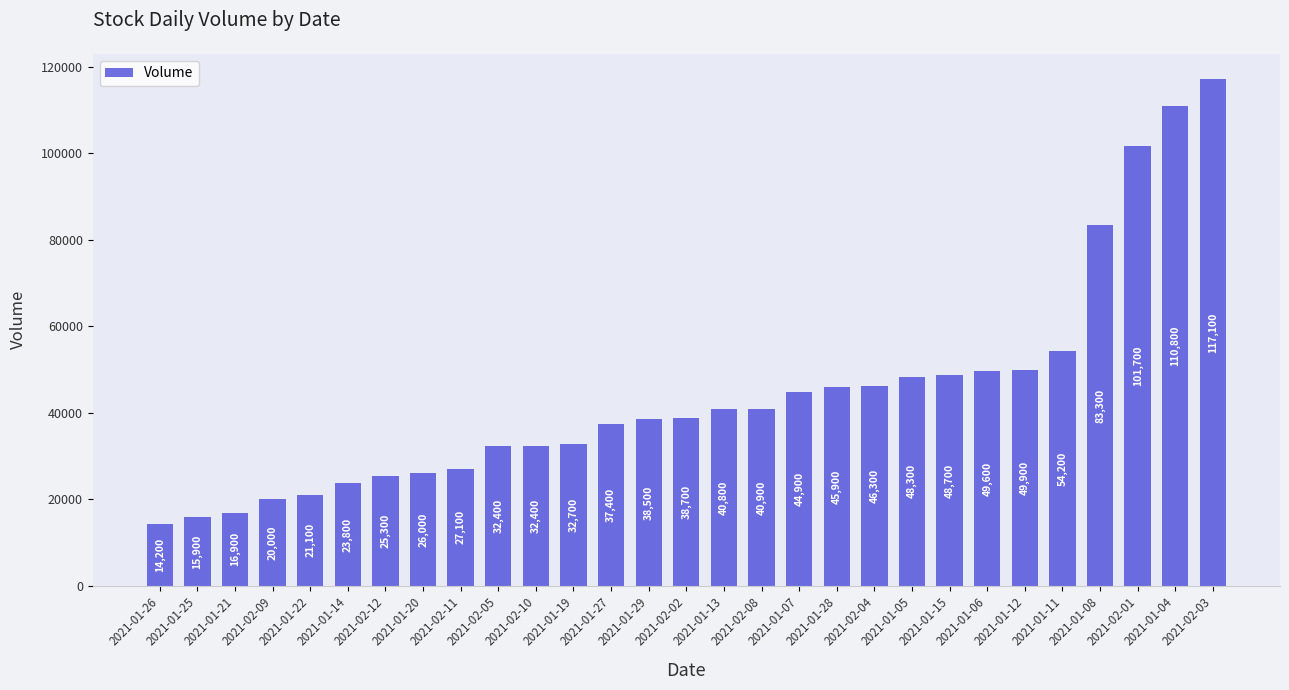

What position from the right is 2021-02-08?

13